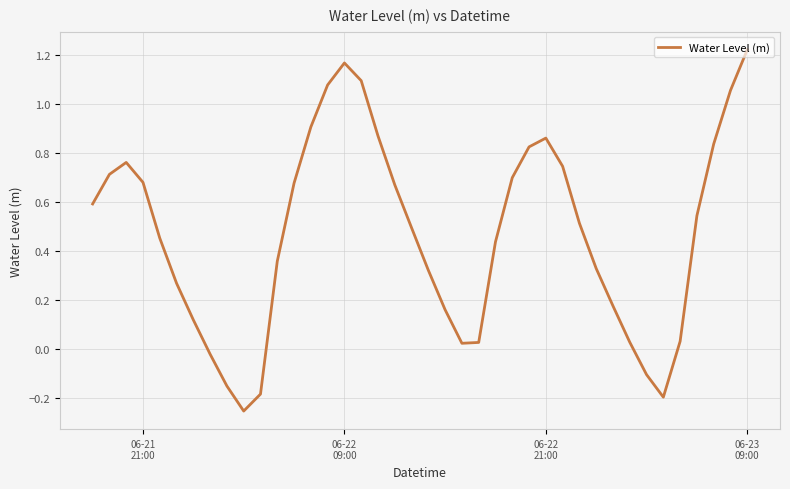

What is the difference between the maximum and minimum values?

1.5